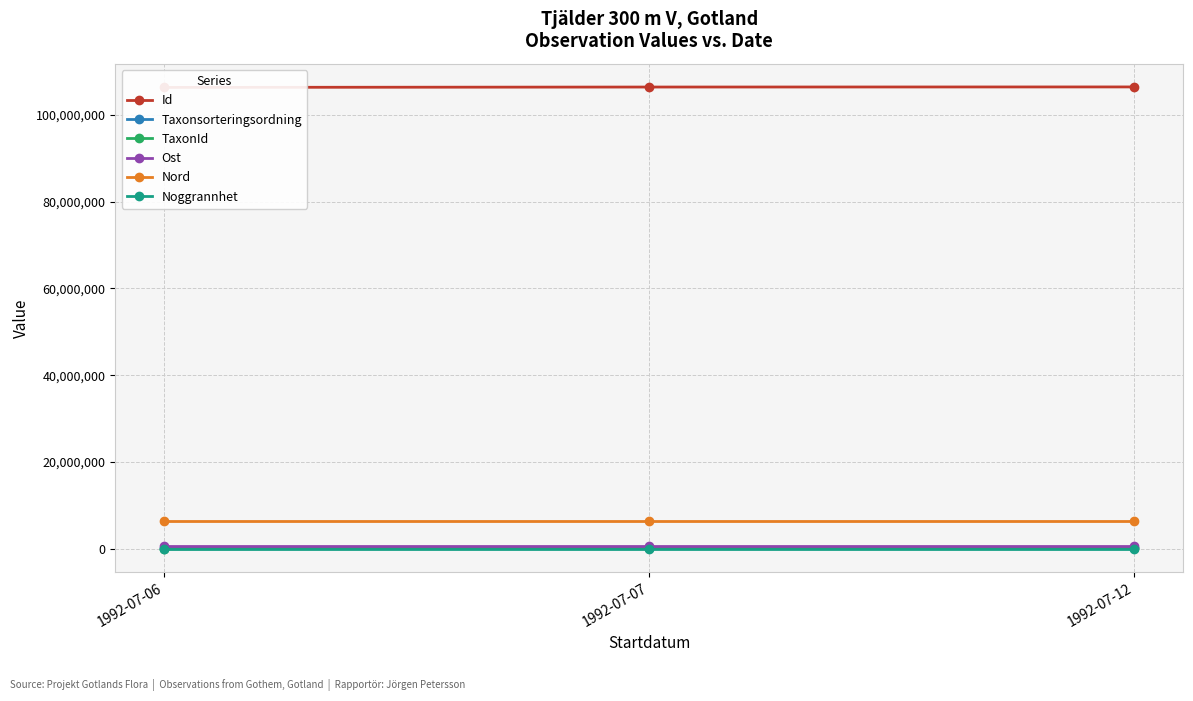

At which category is the sum across all series the highest?

1992-07-12